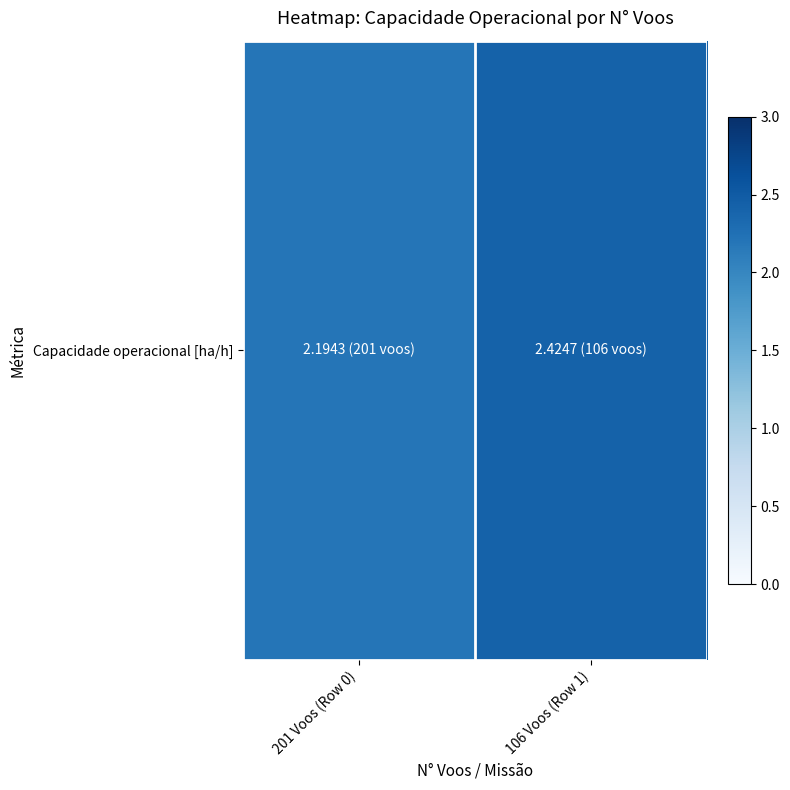

List the labels in order of value, largest first.

106 Voos (Row 1), 201 Voos (Row 0)